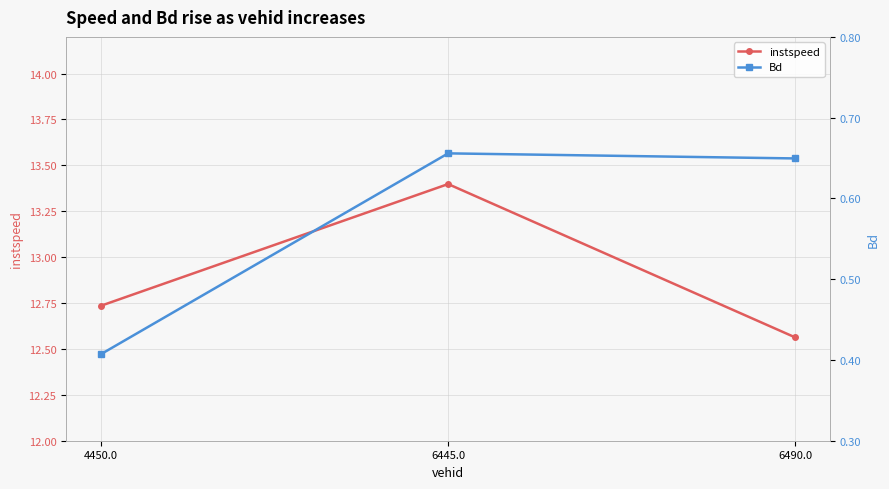

Reading right to left, extract all data points from this chart.

instspeed: 6490.0=12.6	6445.0=13.4	4450.0=12.7
Bd: 6490.0=0.6	6445.0=0.7	4450.0=0.4